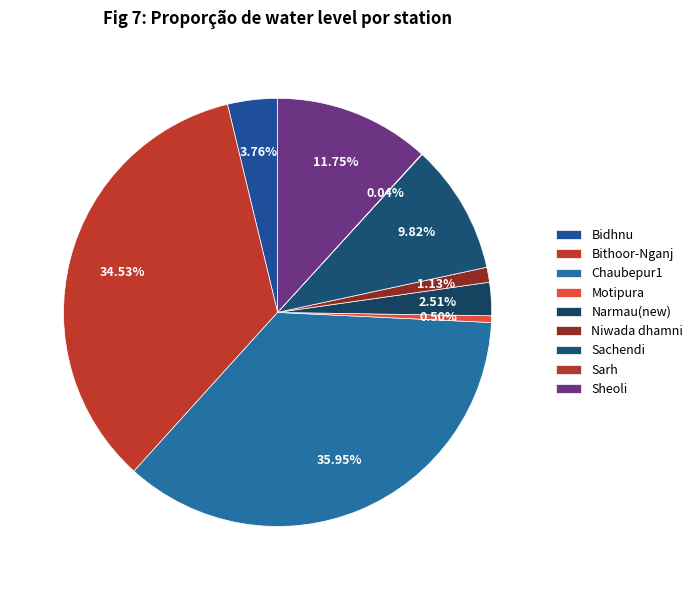

To the nearest percent, what portion does Chaubepur1 represent?

36%